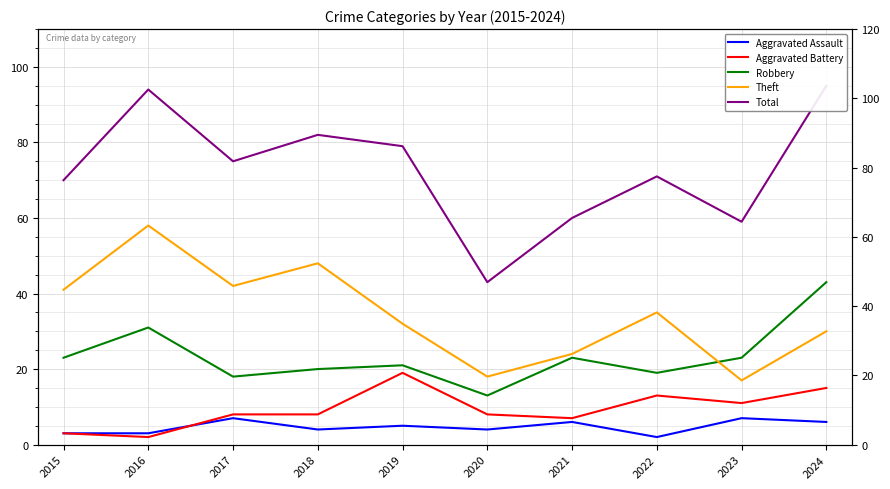

At which category does the chart reach its peak across all series?

2024